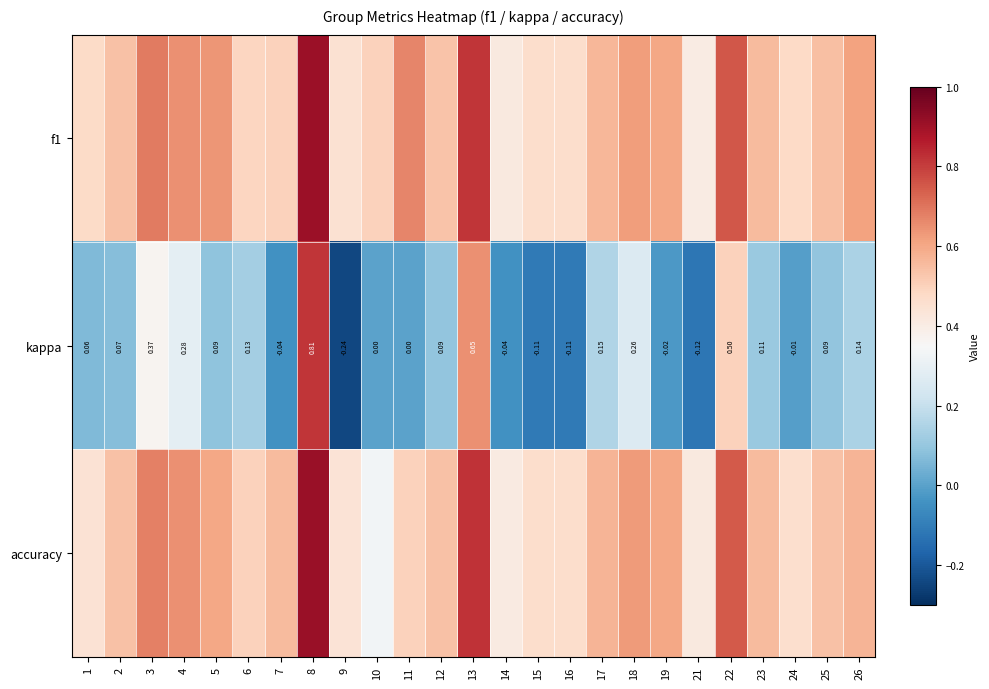

Between 12 and 5, which is larger?

5